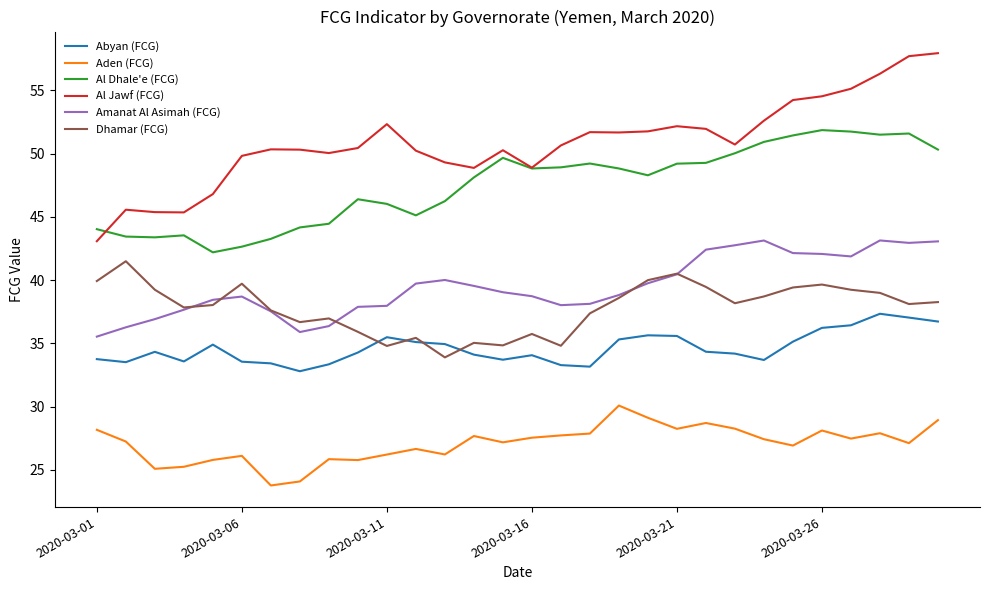

Which series has the widest spread of values?

Al Jawf (FCG)